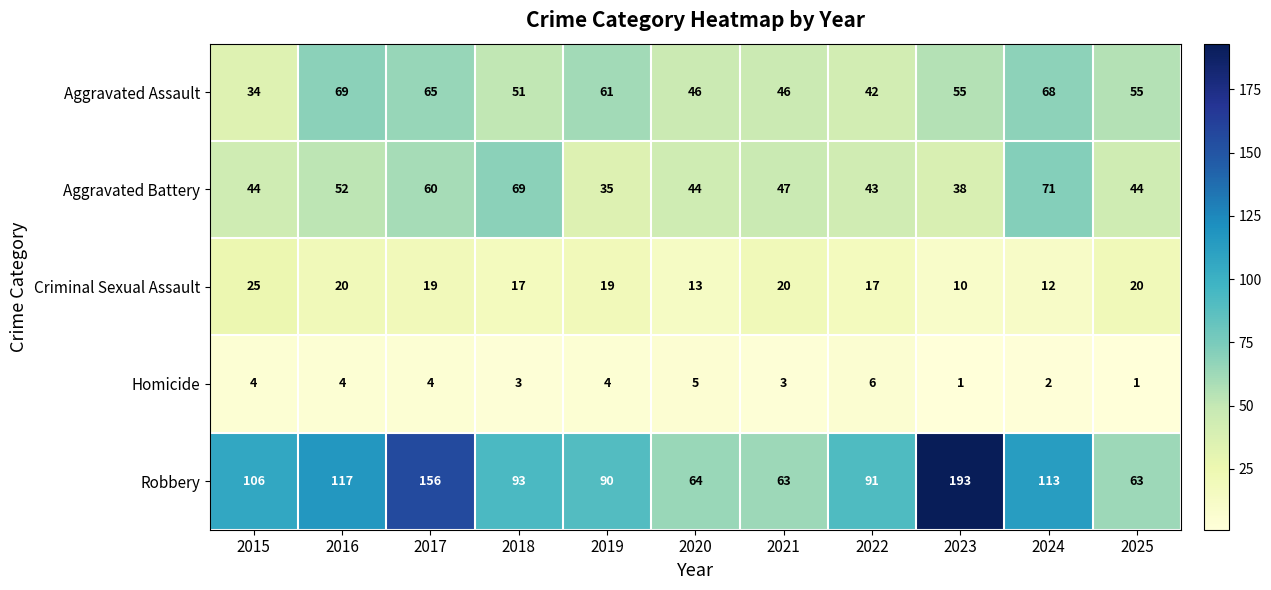

Which category has the highest value in the Homicide series?

2022